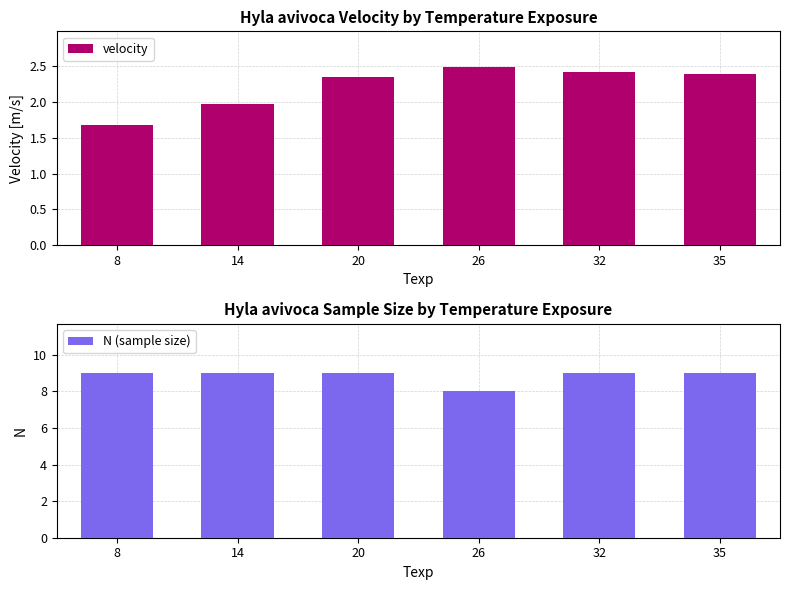

How many categories are shown in the chart?

6